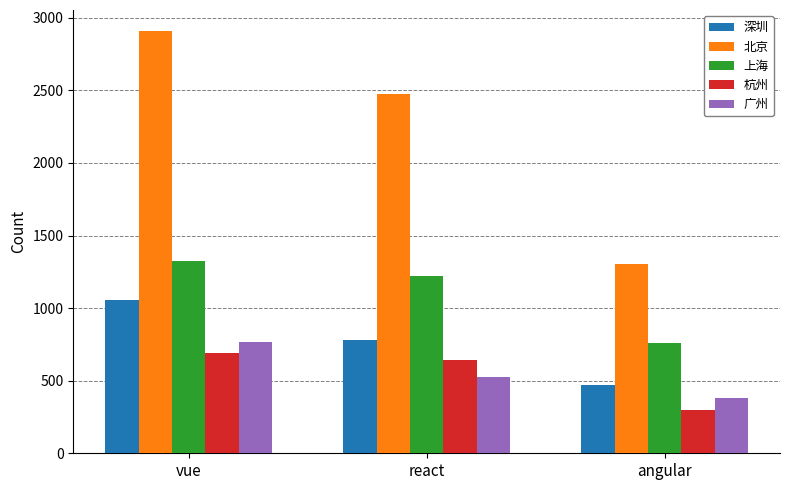

Is it true that 杭州 equals 301 at angular?

True